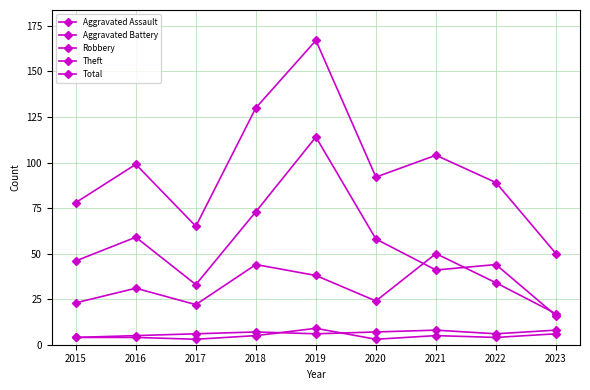

Is this an area chart (filled region under the line)?

No